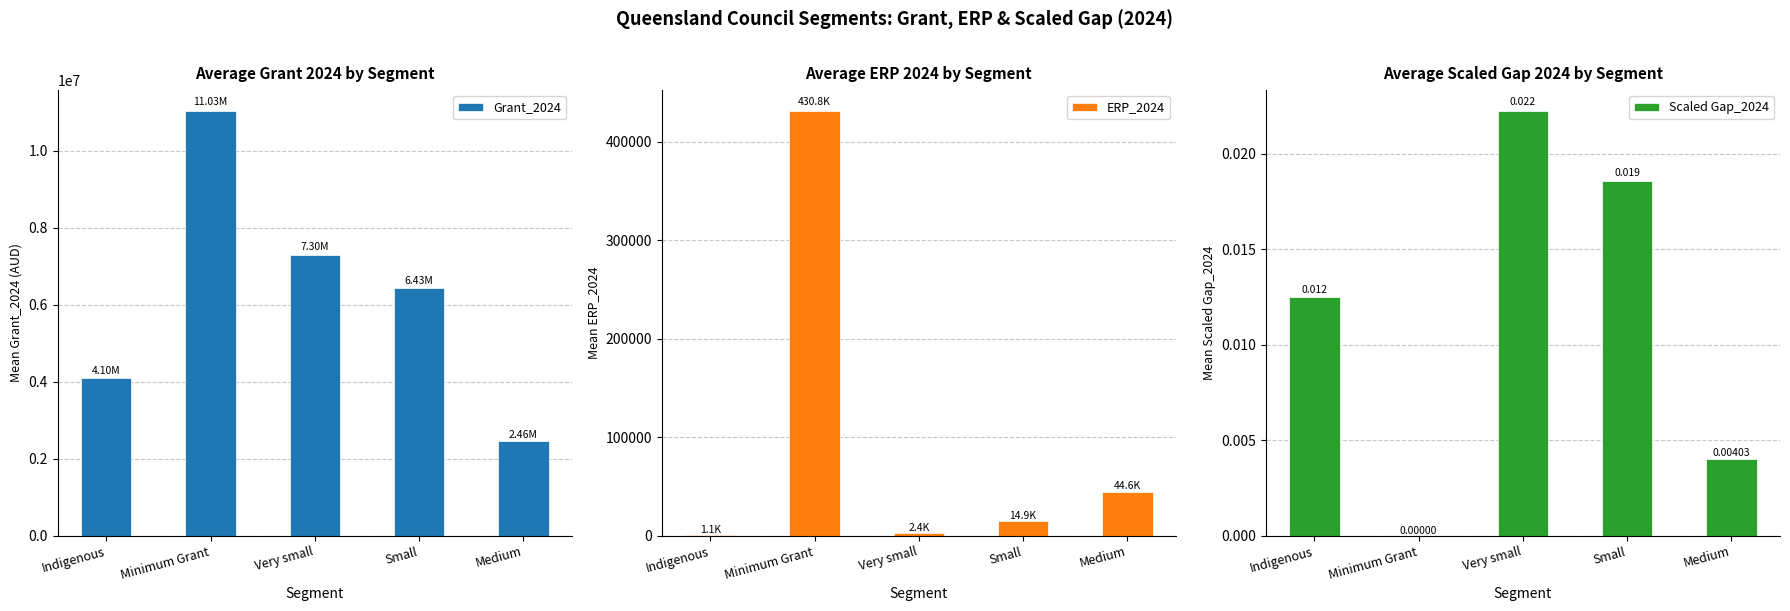

What is the lowest value of the Grant_2024 series?

2455991.3